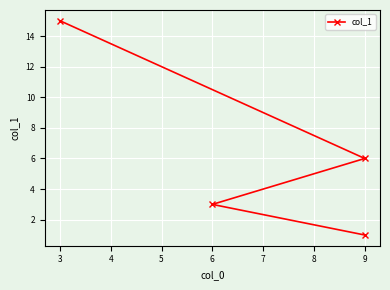

What is the minimum value shown in the chart?

1